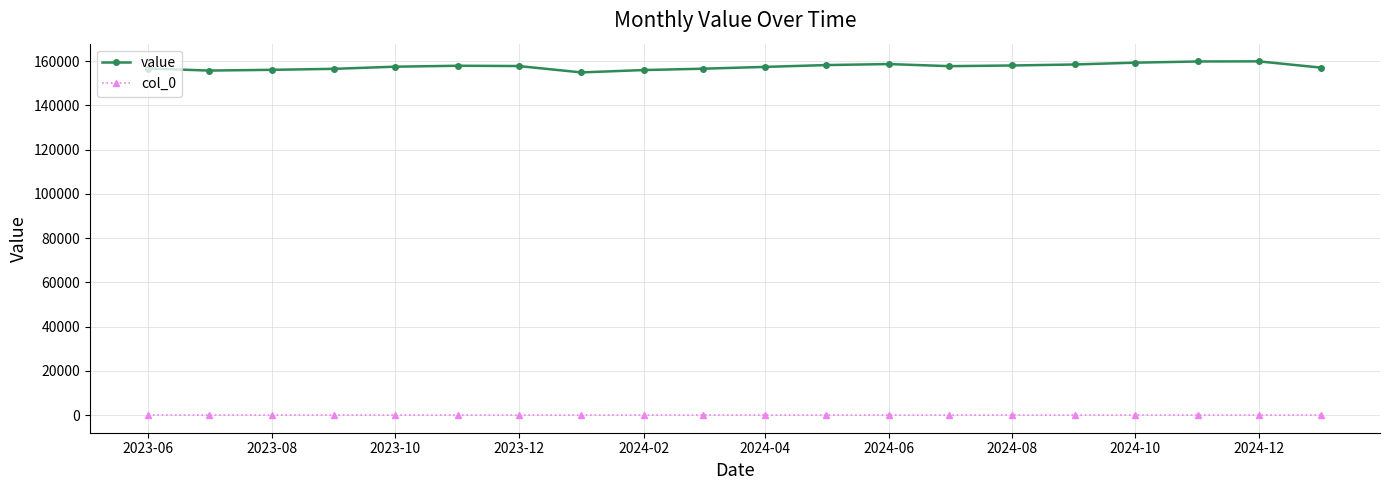

What is the maximum value shown in the chart?

159943